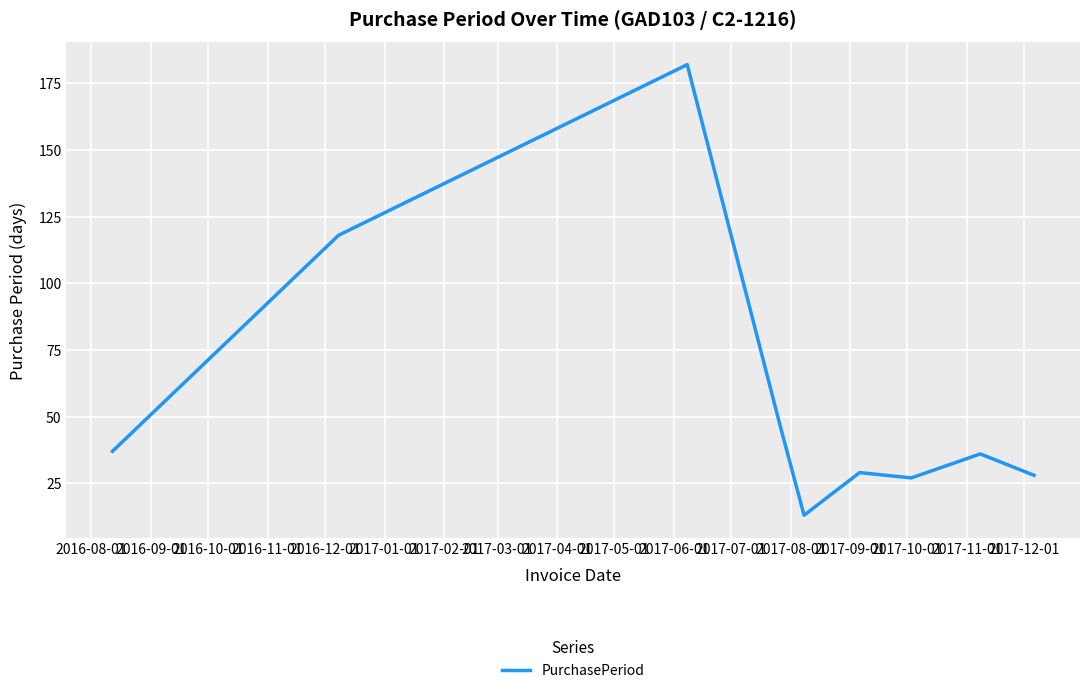

What is the difference between the maximum and minimum values?

169